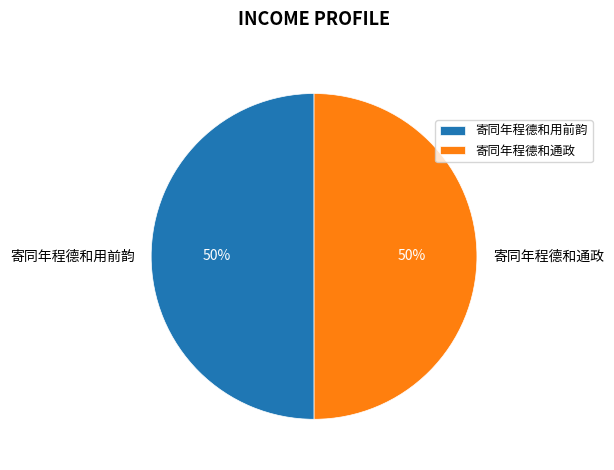

To the nearest percent, what portion does 寄同年程德和用前韵 represent?

50%